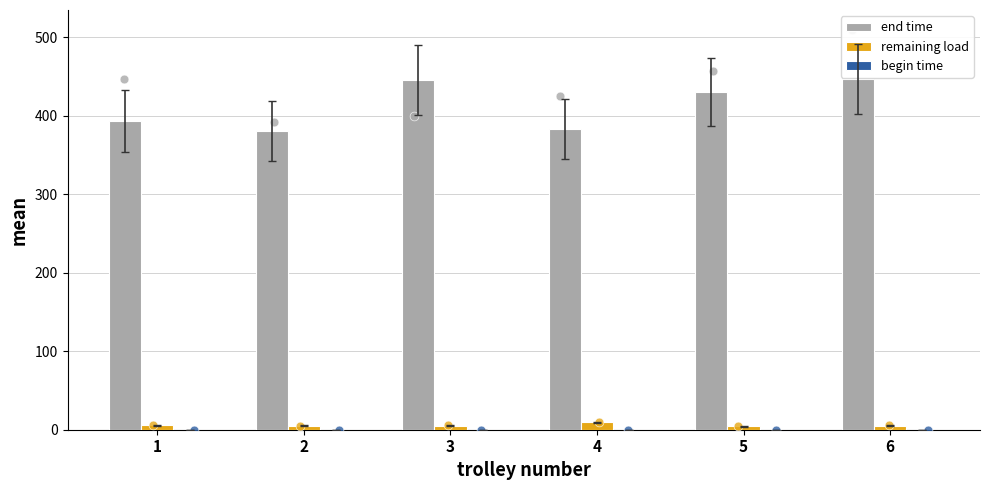

What are all the series names shown in the legend?

end time, remaining load, begin time